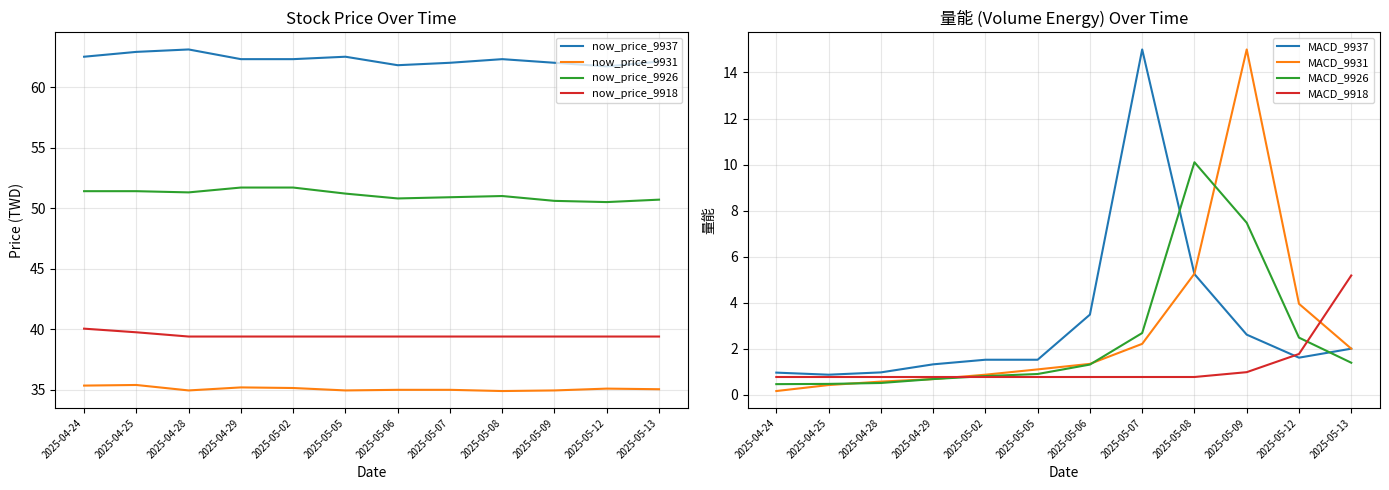

What is the difference between the maximum and second lowest values in the now_price_9918 series?

0.6